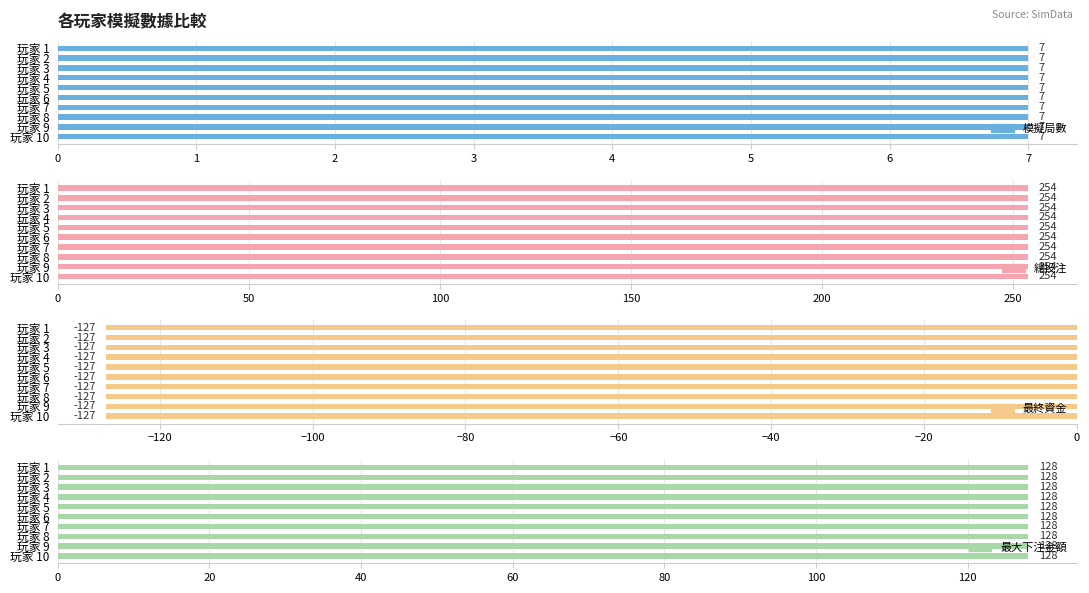

What is the total value across all series at 玩家 8?

262